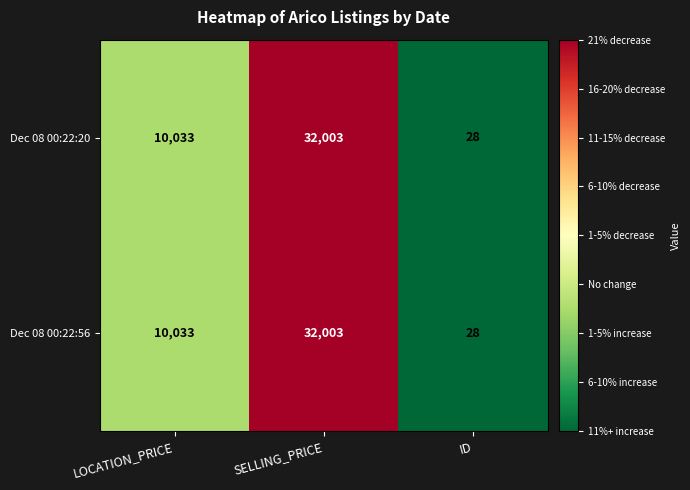

What is the total value across all series at SELLING_PRICE?

64006